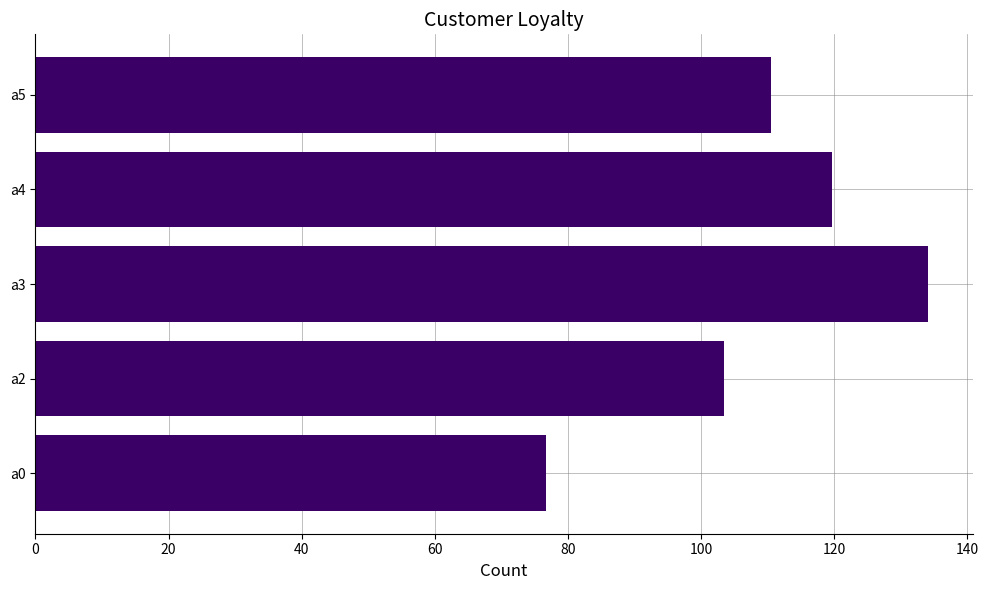

Between a0 and a4, which is larger?

a4